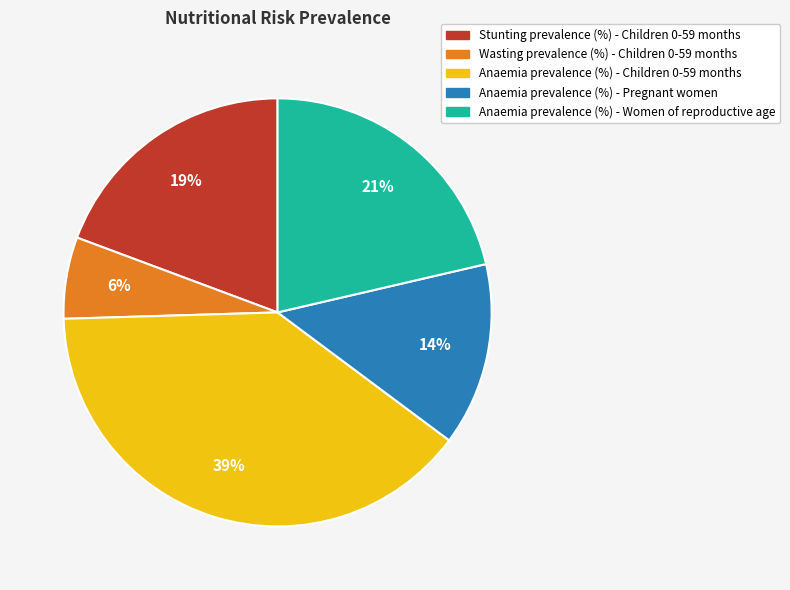

To the nearest percent, what is the combined percentage of Wasting prevalence (%) - Children 0-59 months and Stunting prevalence (%) - Children 0-59 months?

25%